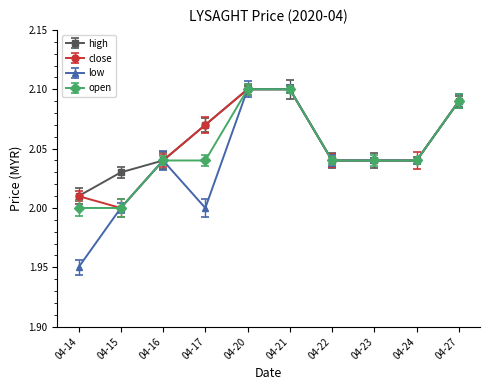

Between 04-15 and 04-17, which series saw the biggest shift?

close